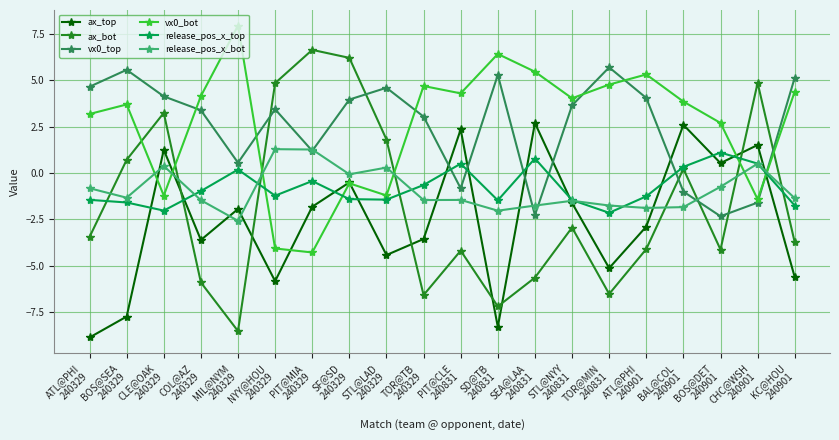

What are all the series names shown in the legend?

ax_top, ax_bot, vx0_top, vx0_bot, release_pos_x_top, release_pos_x_bot